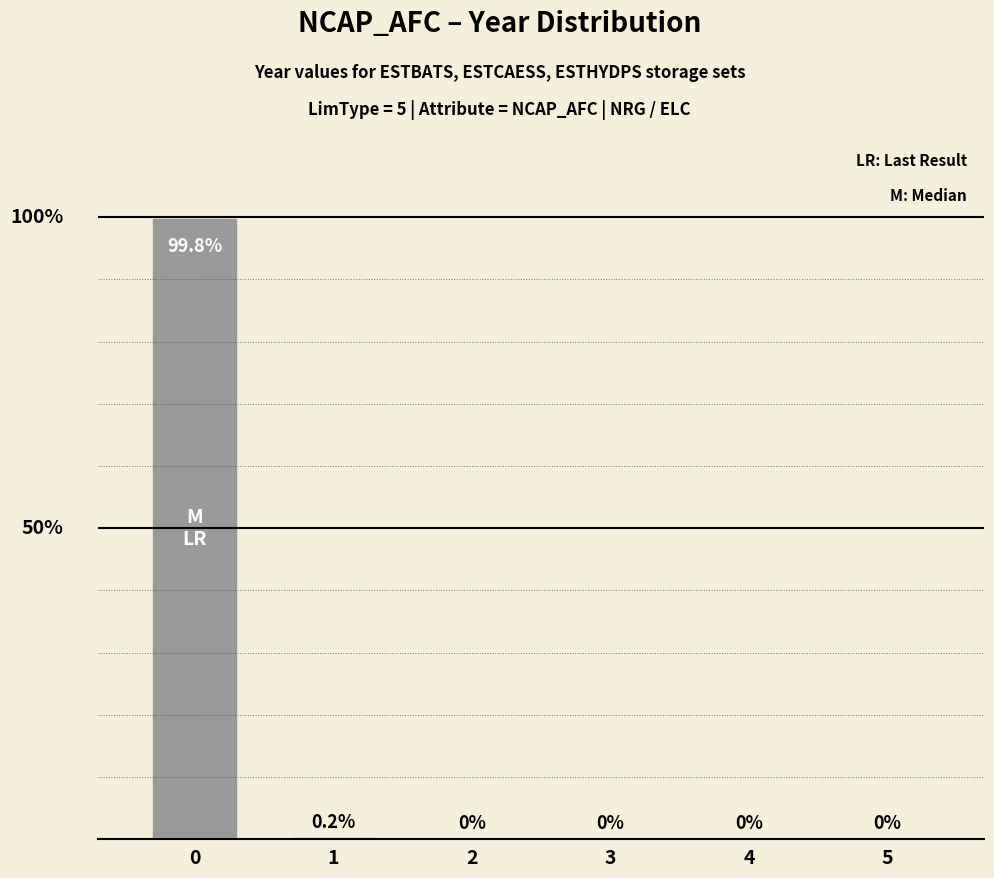

What is the sum of all values?

100.0